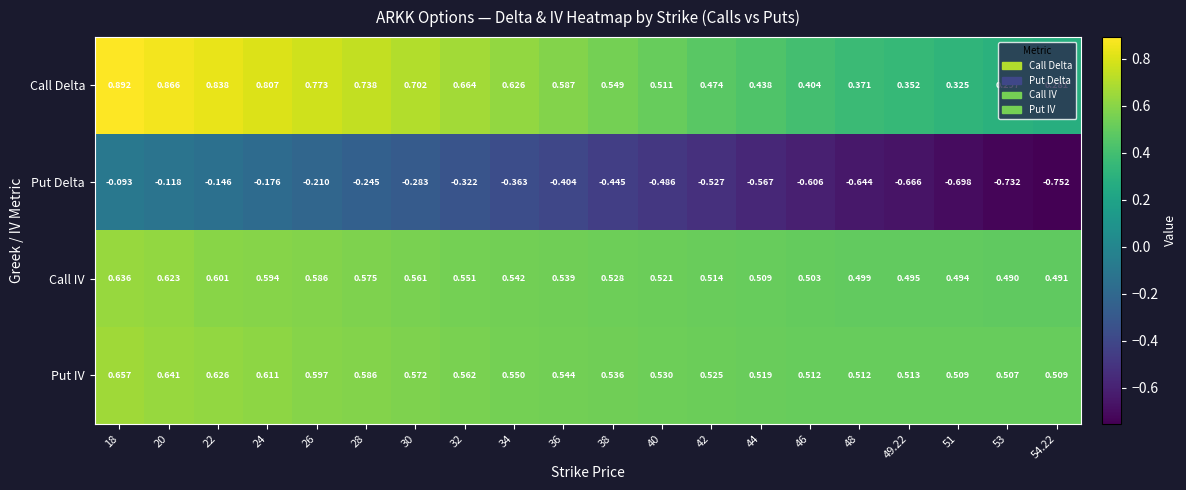

Which category has the lowest value across all series?

54.22